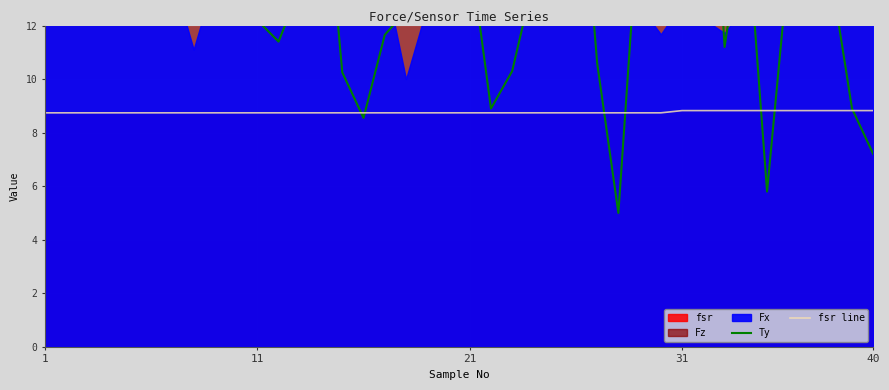

How many lines are shown in the chart?

2